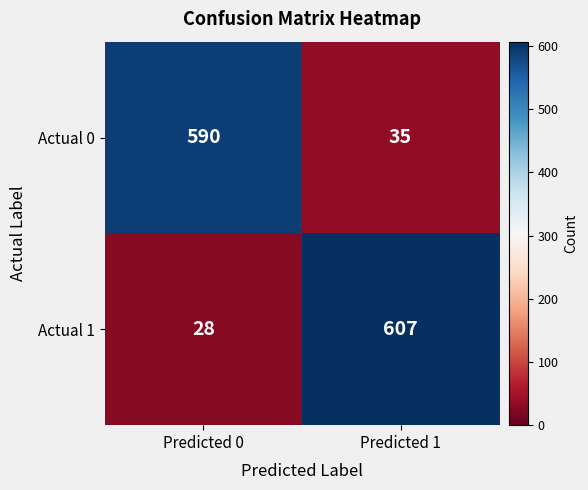

What is the total value across all series at Predicted 0?

618